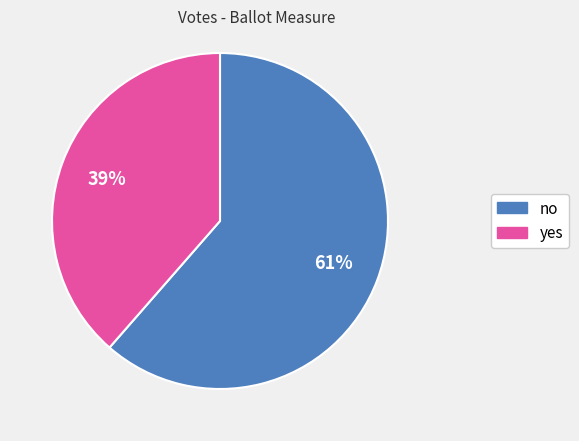

What is the smallest slice in the pie chart?

yes